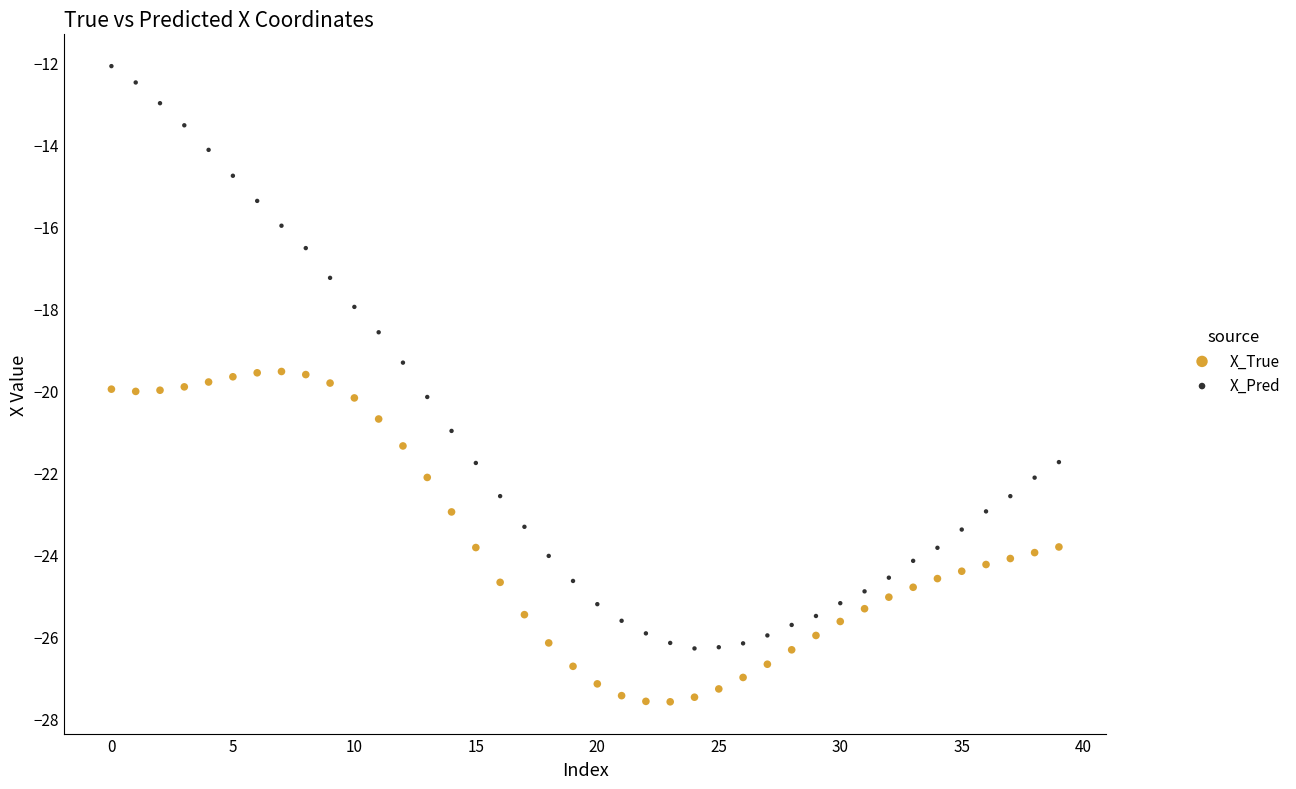

Which series reaches the minimum Y coordinate?

X_True